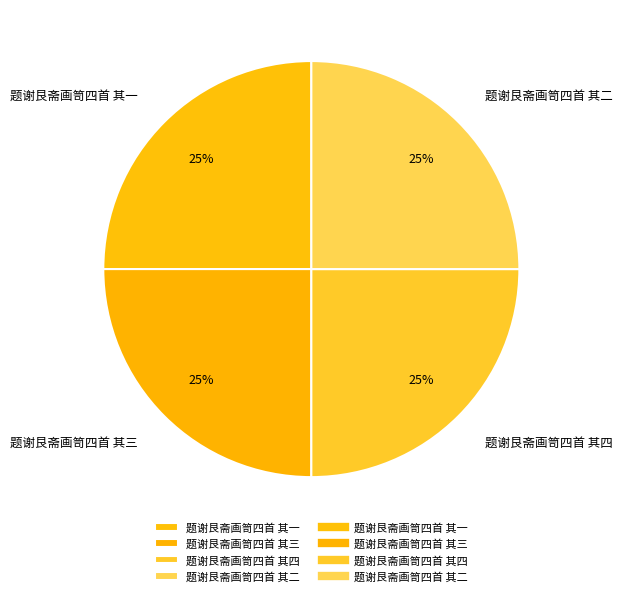

The 题谢艮斋画笥四首 其二 slice represents 37% of the pie. True or false?

False